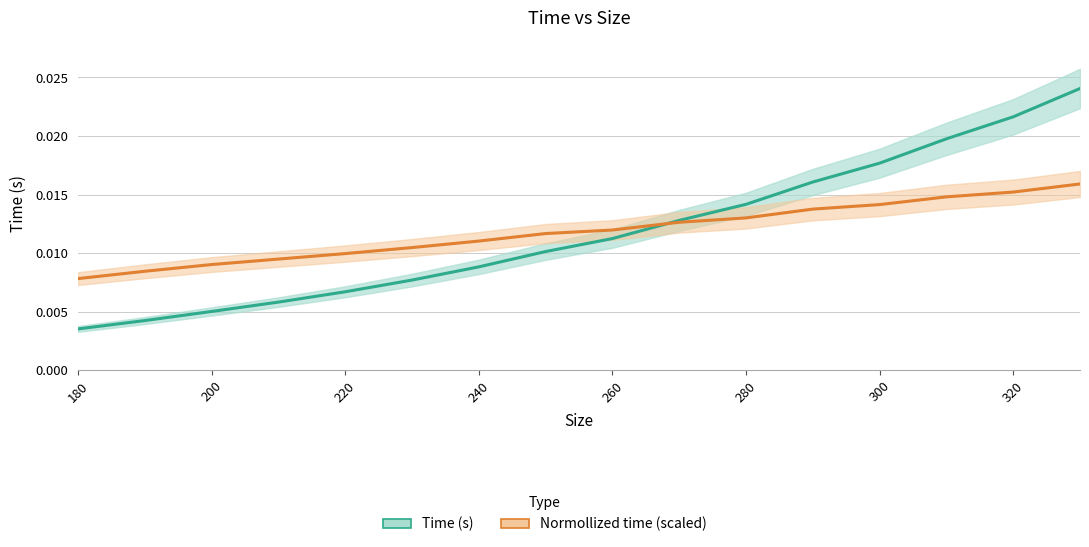

The value of Normollized time (scaled) at 320 is 0.0. True or false?

False